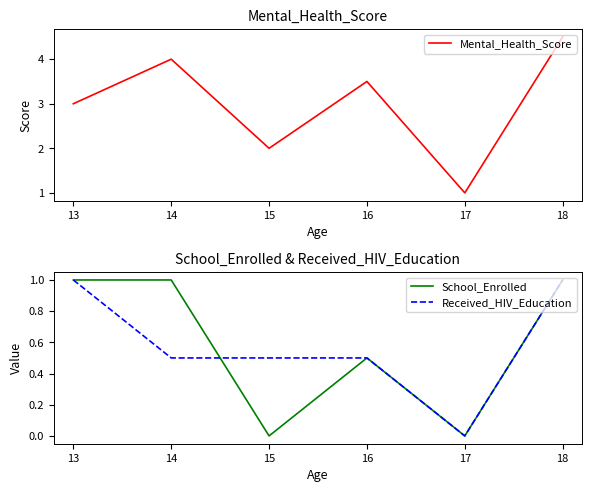

What is the maximum value for Received_HIV_Education?

1.0